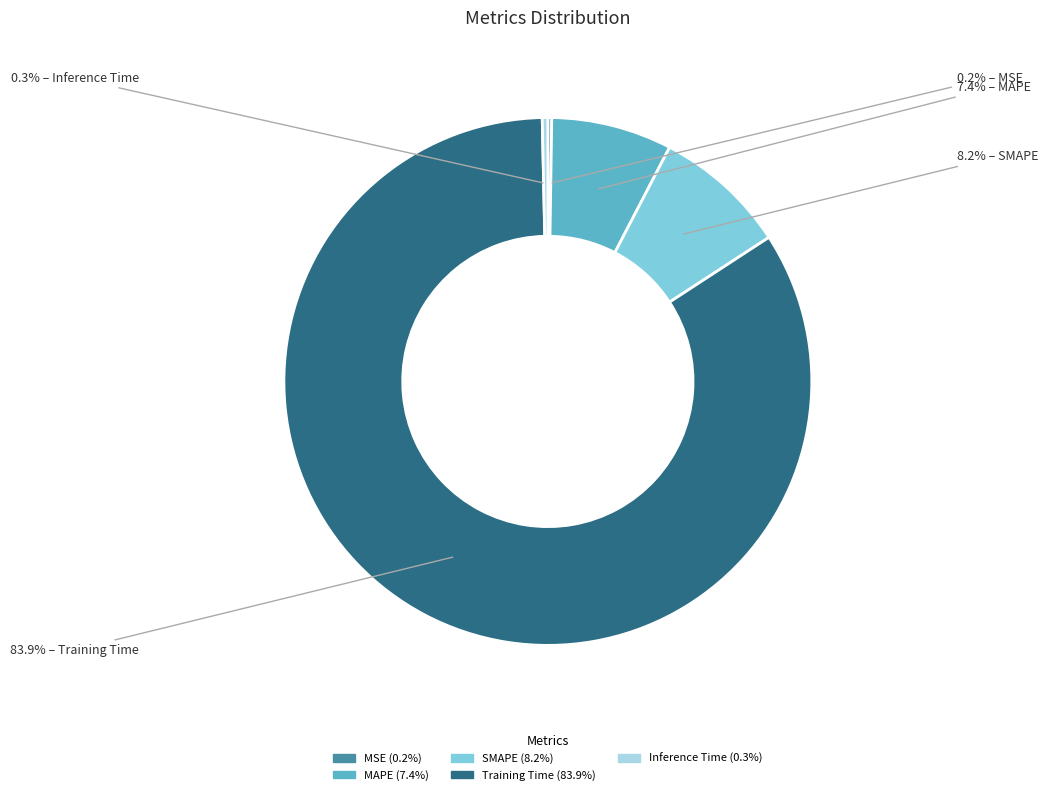

Which has a higher value, Training Time or MAPE?

Training Time